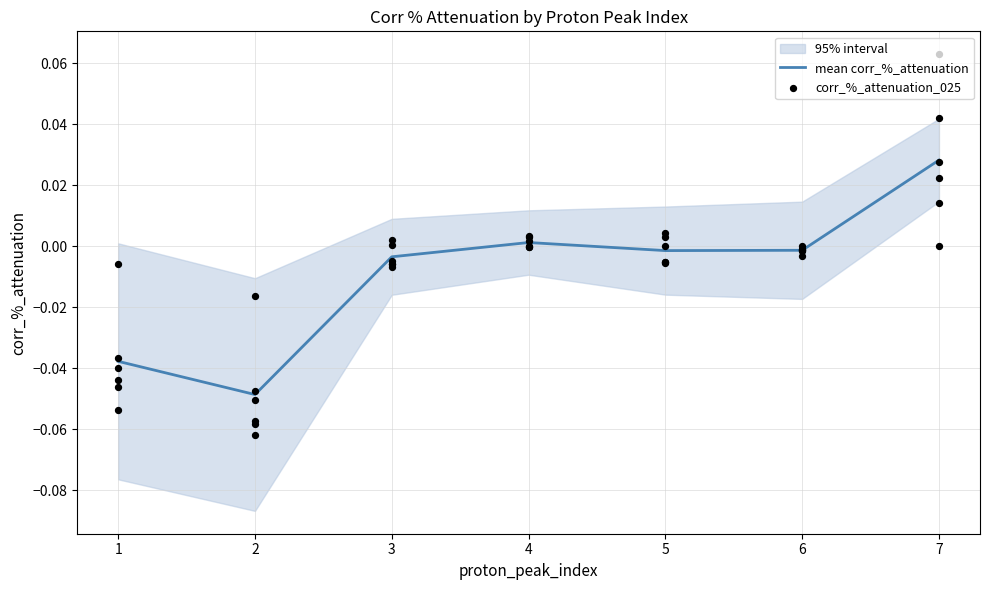

Which series reaches the minimum Y coordinate?

corr_%_attenuation_025